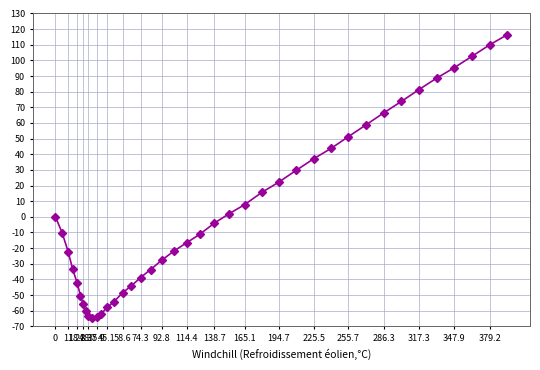

What is the smallest value displayed?

-64.9